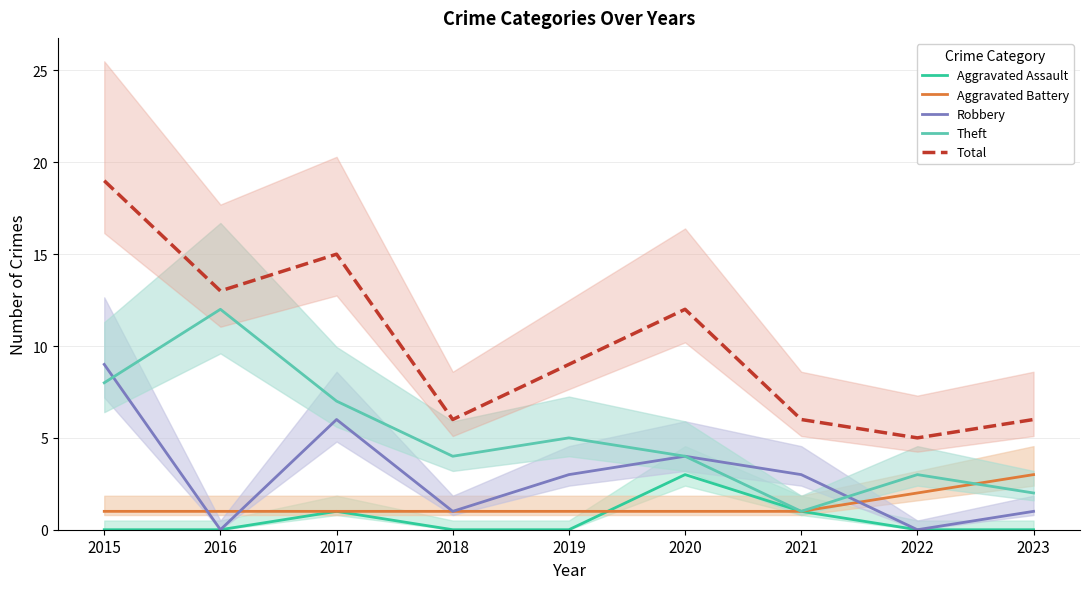

What is the value of the Aggravated Battery point at the 4th from the left?

1